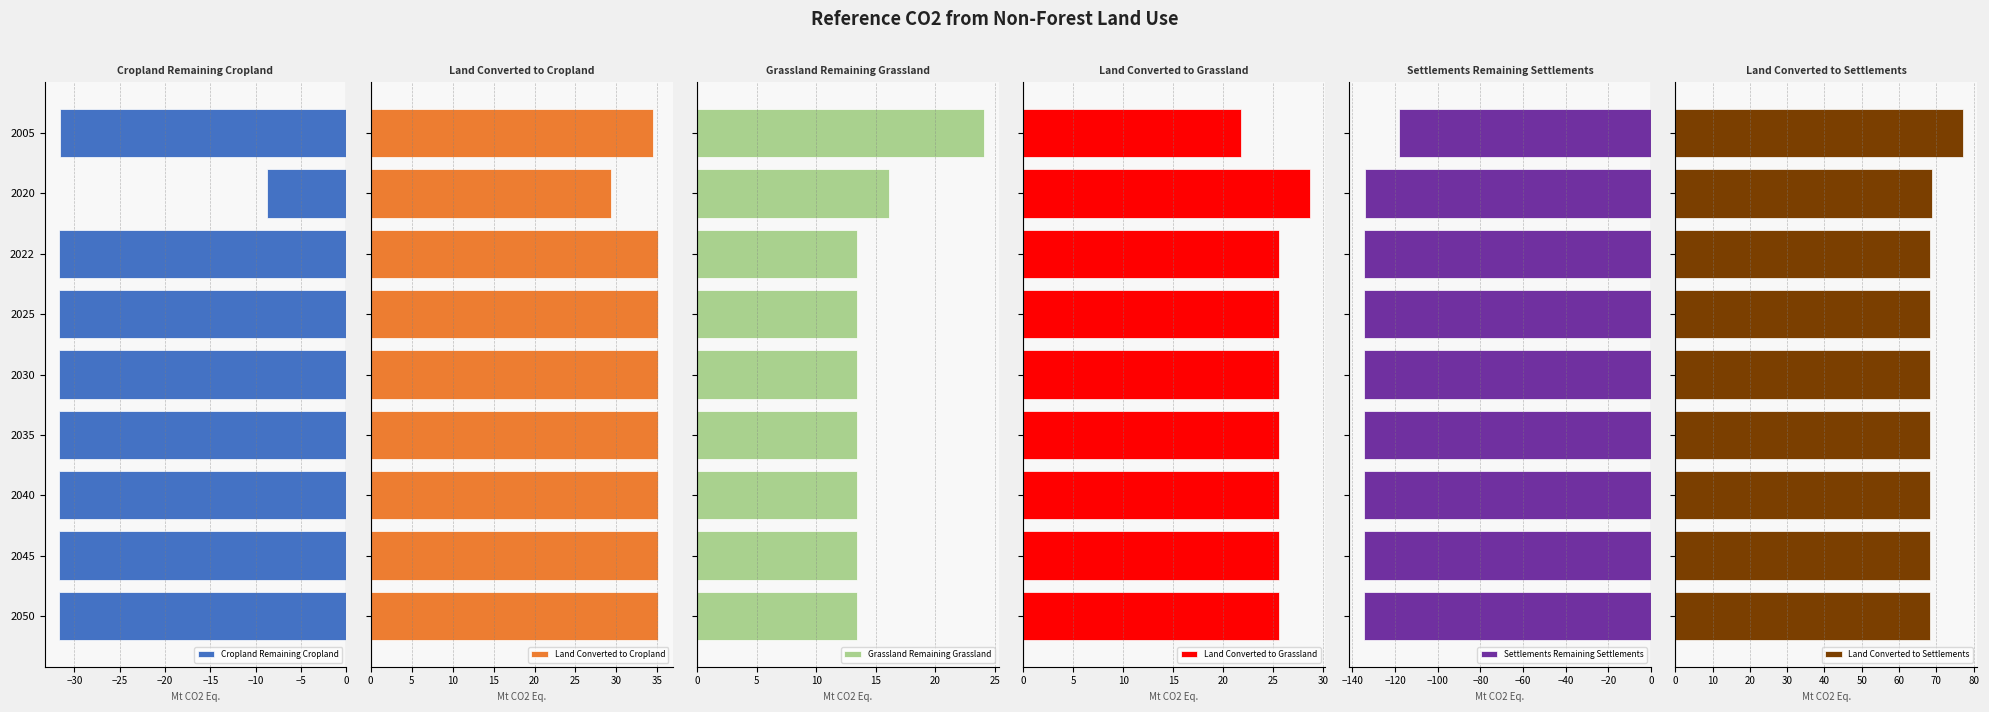

What is the average value of the Land Converted to Grassland series?

25.5